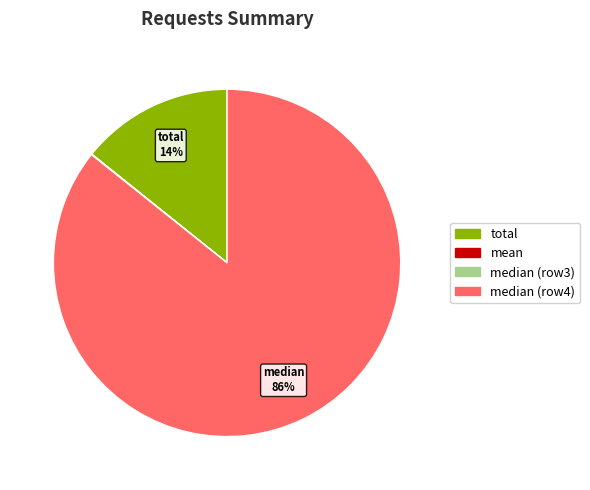

Is there a majority slice in this chart?

Yes